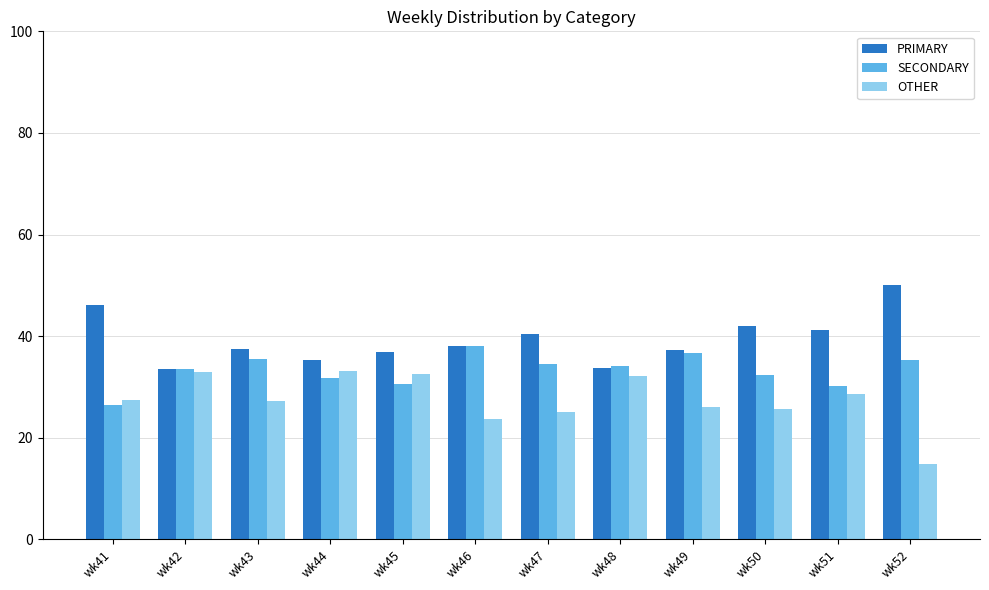

How many bars are there in total?

36